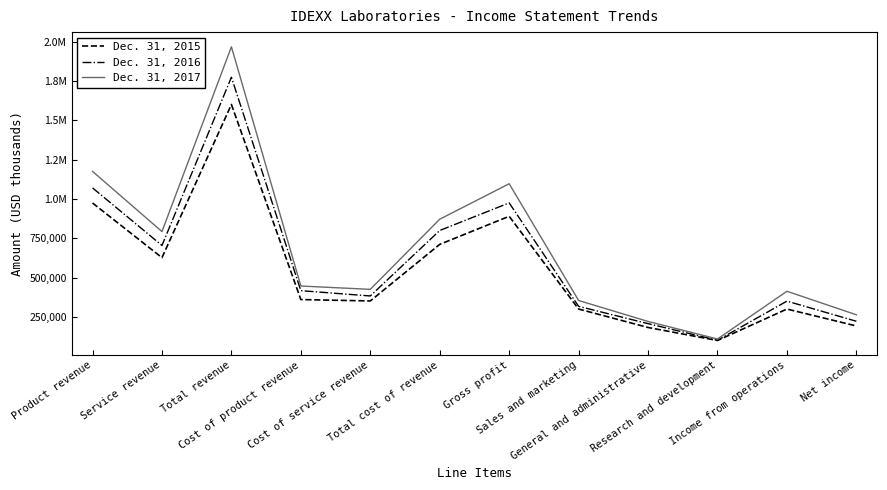

Where is Dec. 31, 2017 nearest to the value 1039120?

Gross profit